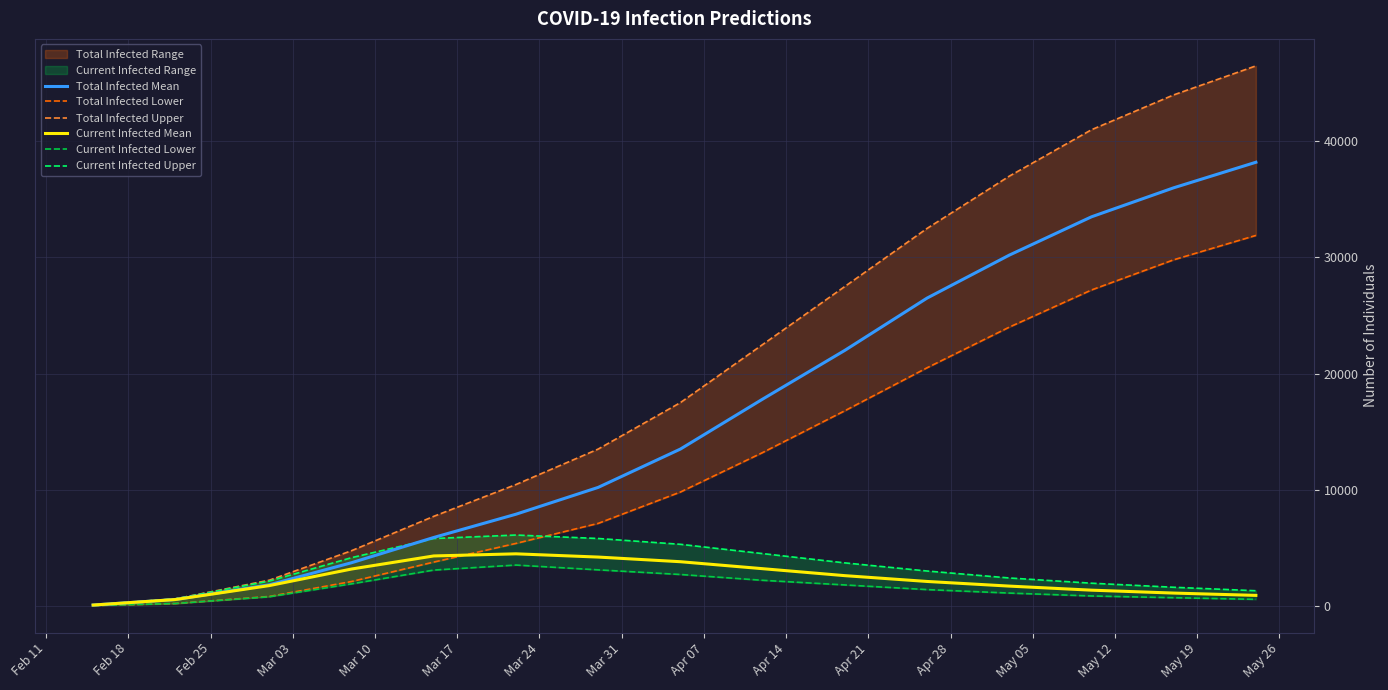

What is the highest value of the Total Infected Mean series?

38200